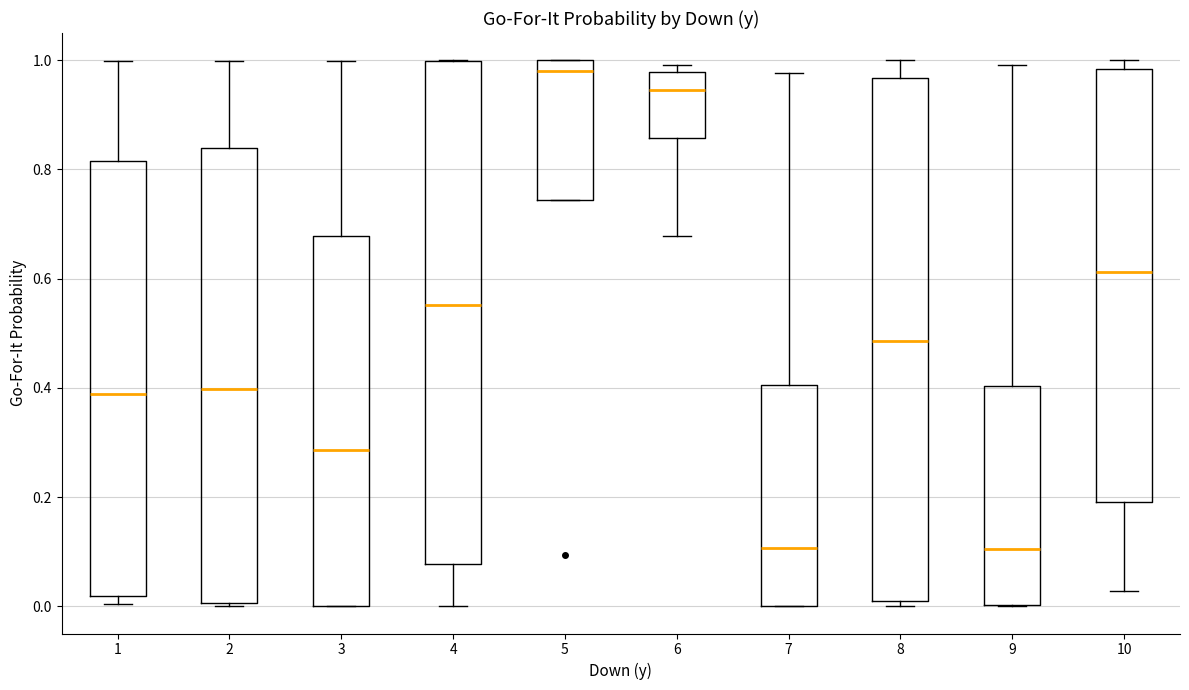

Reading left to right, transcribe this box plot: for each box, give where its median line is, the range the box spans, and where its two whiskers end, as read against the y-axis. The values are not printed on the chart, so give them approximately, as read against the axis.

1: median 0.38, box 0.02 to 0.82, whiskers 0.00 to 1.00
2: median 0.40, box 0.00 to 0.84, whiskers 0.00 to 1.00
3: median 0.28, box 0.00 to 0.68, whiskers 0.00 to 1.00
4: median 0.56, box 0.08 to 1.00, whiskers 0.00 to 1.00
5: median 0.98, box 0.74 to 1.00, whiskers 0.74 to 1.00
6: median 0.94, box 0.86 to 0.98, whiskers 0.68 to 1.00
7: median 0.10, box 0.00 to 0.40, whiskers 0.00 to 0.98
8: median 0.48, box 0.00 to 0.96, whiskers 0.00 (just below the box's lower edge) to 1.00
9: median 0.10, box 0.00 to 0.40, whiskers 0.00 to 1.00
10: median 0.62, box 0.20 to 0.98, whiskers 0.02 to 1.00